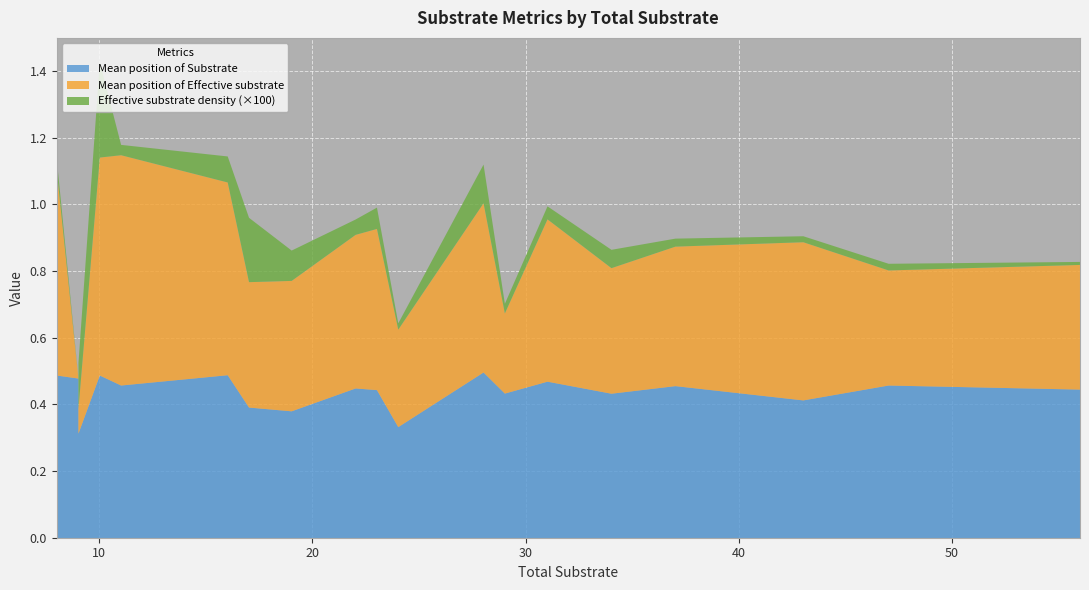

In Mean position of Effective substrate, how many points are higher than both neighbors (excluding endpoints)?

5